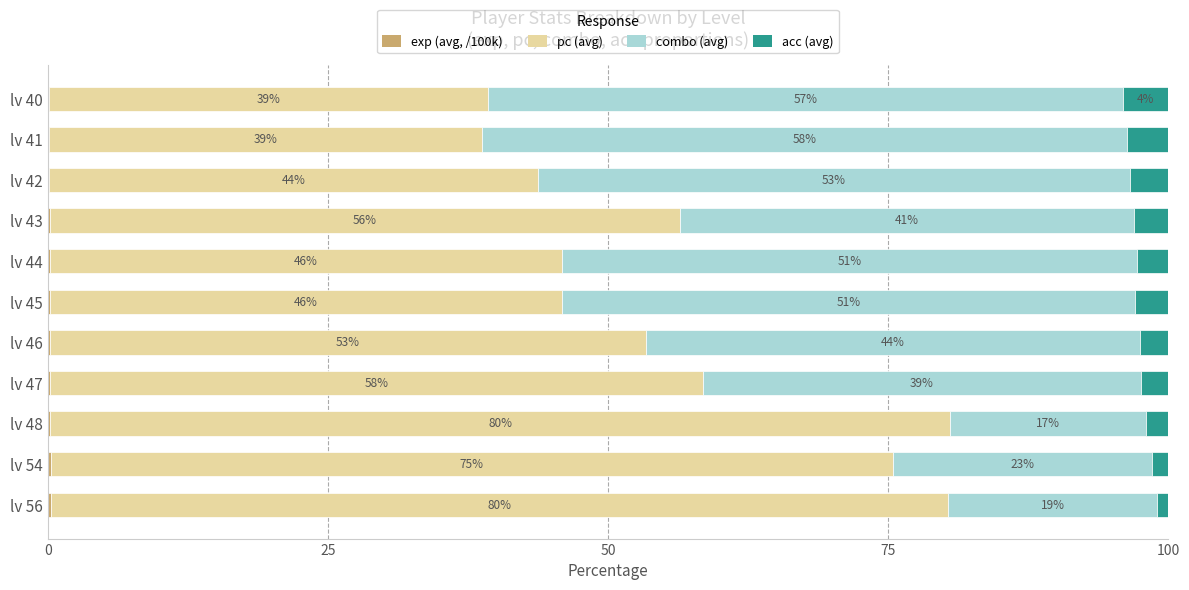

What is the total value across all series at lv 45?

100.0